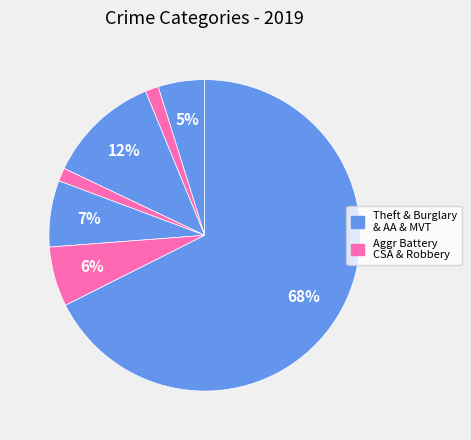

Which category accounts for the majority?

Theft